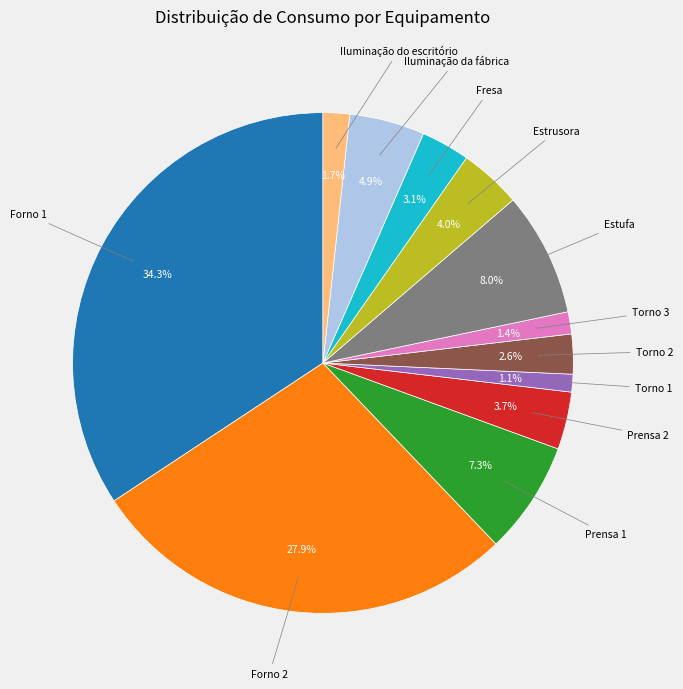

Is there any slice that represents more than half of the pie?

No